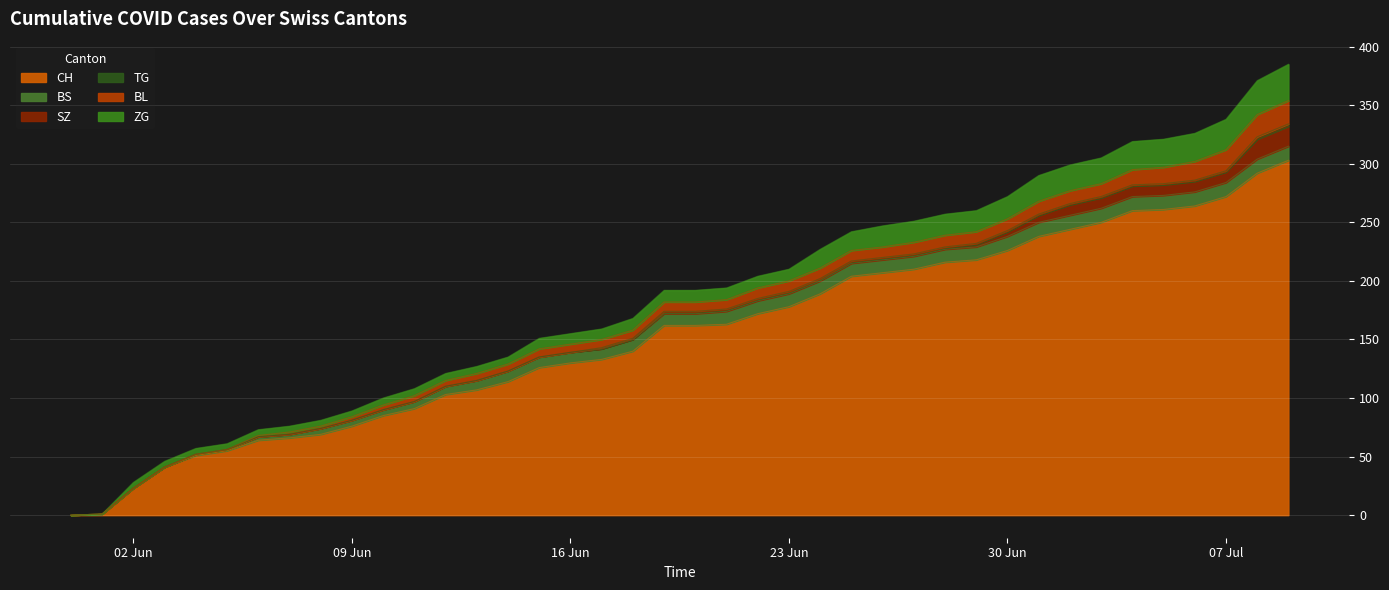

Reading right to left, extract all data points from this chart.

CH: 2020-07-09=303	2020-07-08=292	2020-07-07=272	2020-07-06=264	2020-07-05=261	2020-07-04=260	2020-07-03=250	2020-07-02=244	2020-07-01=238	2020-06-30=226	2020-06-29=218	2020-06-28=216	2020-06-27=210	2020-06-26=207	2020-06-25=204	2020-06-24=189	2020-06-23=178	2020-06-22=172	2020-06-21=163	2020-06-20=162	2020-06-19=162	2020-06-18=140	2020-06-17=133	2020-06-16=130	2020-06-15=126	2020-06-14=114	2020-06-13=107	2020-06-12=103	2020-06-11=91	2020-06-10=85	2020-06-09=76	2020-06-08=69	2020-06-07=66	2020-06-06=64	2020-06-05=55	2020-06-04=51	2020-06-03=41	2020-06-02=23	2020-06-01=1	2020-05-31=0
BS: 2020-07-09=12	2020-07-08=12	2020-07-07=12	2020-07-06=12	2020-07-05=12	2020-07-04=12	2020-07-03=12	2020-07-02=12	2020-07-01=12	2020-06-30=12	2020-06-29=11	2020-06-28=11	2020-06-27=11	2020-06-26=11	2020-06-25=11	2020-06-24=11	2020-06-23=11	2020-06-22=11	2020-06-21=11	2020-06-20=10	2020-06-19=10	2020-06-18=10	2020-06-17=9	2020-06-16=9	2020-06-15=9	2020-06-14=9	2020-06-13=8	2020-06-12=7	2020-06-11=6	2020-06-10=5	2020-06-09=5	2020-06-08=5	2020-06-07=3	2020-06-06=3	2020-06-05=1	2020-06-04=1	2020-06-03=0	2020-06-02=0	2020-06-01=0	2020-05-31=0
SZ: 2020-07-09=17	2020-07-08=17	2020-07-07=9	2020-07-06=9	2020-07-05=9	2020-07-04=9	2020-07-03=9	2020-07-02=9	2020-07-01=6	2020-06-30=4	2020-06-29=2	2020-06-28=1	2020-06-27=1	2020-06-26=1	2020-06-25=1	2020-06-24=1	2020-06-23=1	2020-06-22=1	2020-06-21=1	2020-06-20=1	2020-06-19=1	2020-06-18=0	2020-06-17=0	2020-06-16=0	2020-06-15=0	2020-06-14=0	2020-06-13=0	2020-06-12=0	2020-06-11=0	2020-06-10=0	2020-06-09=0	2020-06-08=0	2020-06-07=0	2020-06-06=0	2020-06-05=0	2020-06-04=0	2020-06-03=0	2020-06-02=0	2020-06-01=0	2020-05-31=0
TG: 2020-07-09=2	2020-07-08=2	2020-07-07=1	2020-07-06=1	2020-07-05=1	2020-07-04=1	2020-07-03=1	2020-07-02=1	2020-07-01=1	2020-06-30=1	2020-06-29=1	2020-06-28=1	2020-06-27=1	2020-06-26=1	2020-06-25=1	2020-06-24=1	2020-06-23=1	2020-06-22=1	2020-06-21=1	2020-06-20=1	2020-06-19=1	2020-06-18=1	2020-06-17=1	2020-06-16=0	2020-06-15=0	2020-06-14=0	2020-06-13=0	2020-06-12=0	2020-06-11=0	2020-06-10=0	2020-06-09=0	2020-06-08=0	2020-06-07=0	2020-06-06=0	2020-06-05=0	2020-06-04=0	2020-06-03=0	2020-06-02=0	2020-06-01=0	2020-05-31=0
BL: 2020-07-09=20	2020-07-08=19	2020-07-07=18	2020-07-06=16	2020-07-05=14	2020-07-04=13	2020-07-03=11	2020-07-02=11	2020-07-01=11	2020-06-30=10	2020-06-29=10	2020-06-28=10	2020-06-27=10	2020-06-26=9	2020-06-25=9	2020-06-24=9	2020-06-23=9	2020-06-22=9	2020-06-21=8	2020-06-20=8	2020-06-19=8	2020-06-18=7	2020-06-17=7	2020-06-16=7	2020-06-15=7	2020-06-14=6	2020-06-13=6	2020-06-12=5	2020-06-11=5	2020-06-10=4	2020-06-09=3	2020-06-08=2	2020-06-07=2	2020-06-06=1	2020-06-05=0	2020-06-04=0	2020-06-03=0	2020-06-02=0	2020-06-01=0	2020-05-31=0
ZG: 2020-07-09=31	2020-07-08=29	2020-07-07=26	2020-07-06=24	2020-07-05=24	2020-07-04=24	2020-07-03=22	2020-07-02=22	2020-07-01=22	2020-06-30=19	2020-06-29=18	2020-06-28=18	2020-06-27=18	2020-06-26=18	2020-06-25=16	2020-06-24=16	2020-06-23=10	2020-06-22=10	2020-06-21=10	2020-06-20=10	2020-06-19=10	2020-06-18=10	2020-06-17=9	2020-06-16=9	2020-06-15=9	2020-06-14=6	2020-06-13=6	2020-06-12=6	2020-06-11=6	2020-06-10=6	2020-06-09=5	2020-06-08=5	2020-06-07=5	2020-06-06=5	2020-06-05=5	2020-06-04=5	2020-06-03=5	2020-06-02=5	2020-06-01=0	2020-05-31=0